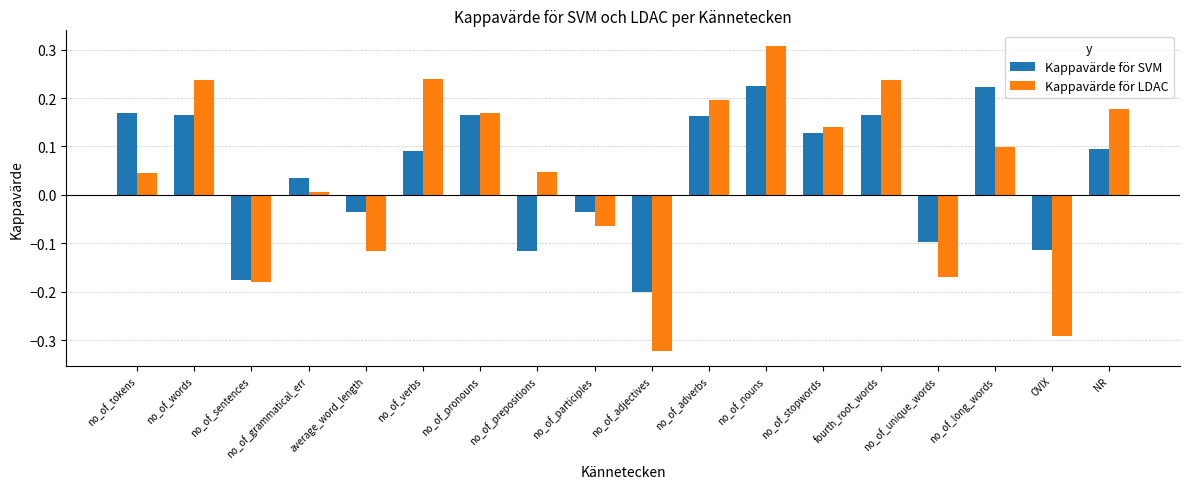

Where does the Kappavärde för LDAC series first go above 0?

no_of_tokens